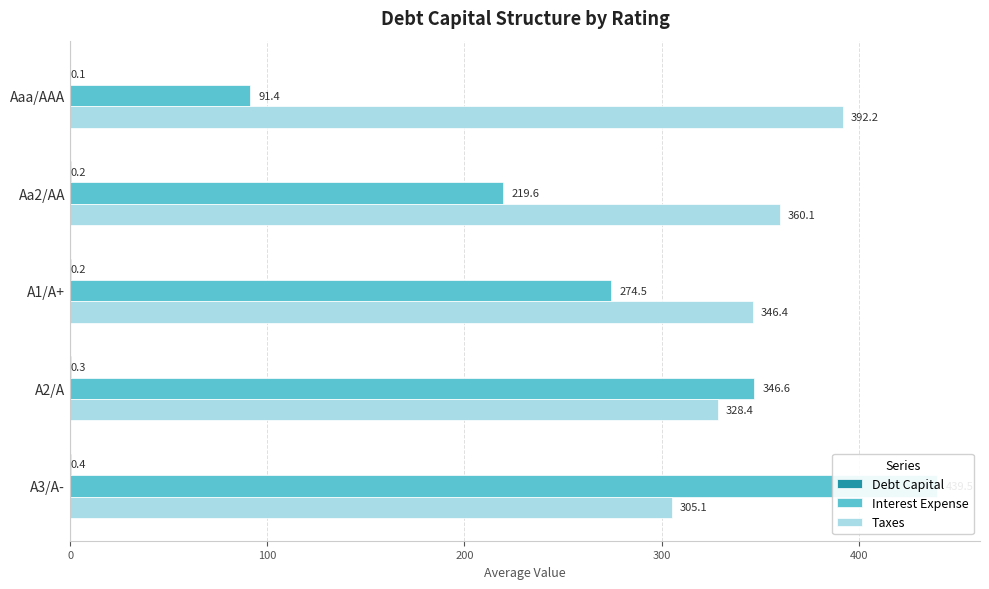

What are all the series names shown in the legend?

Debt Capital, Interest Expense, Taxes